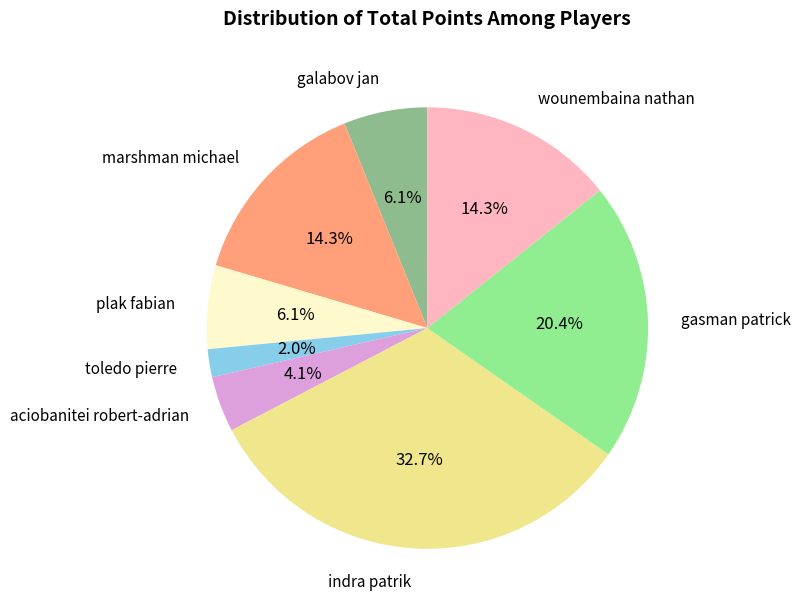

To the nearest percent, what is the difference between the largest and smallest slice percentages?

31%